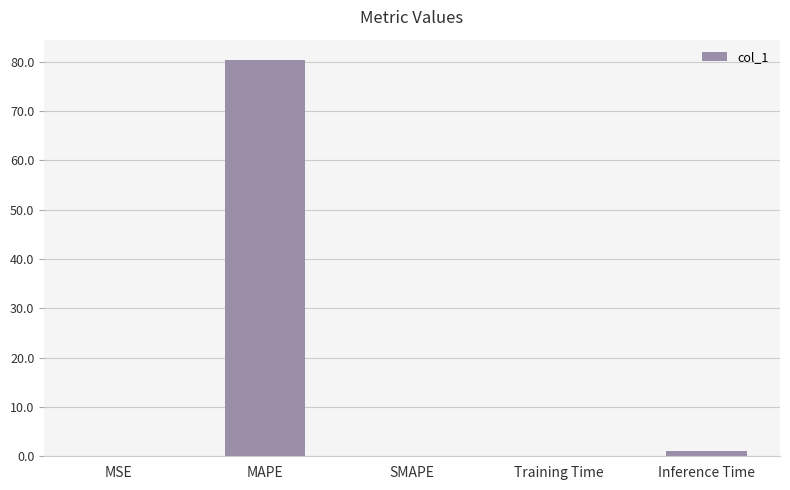

How many categories are shown in the chart?

5